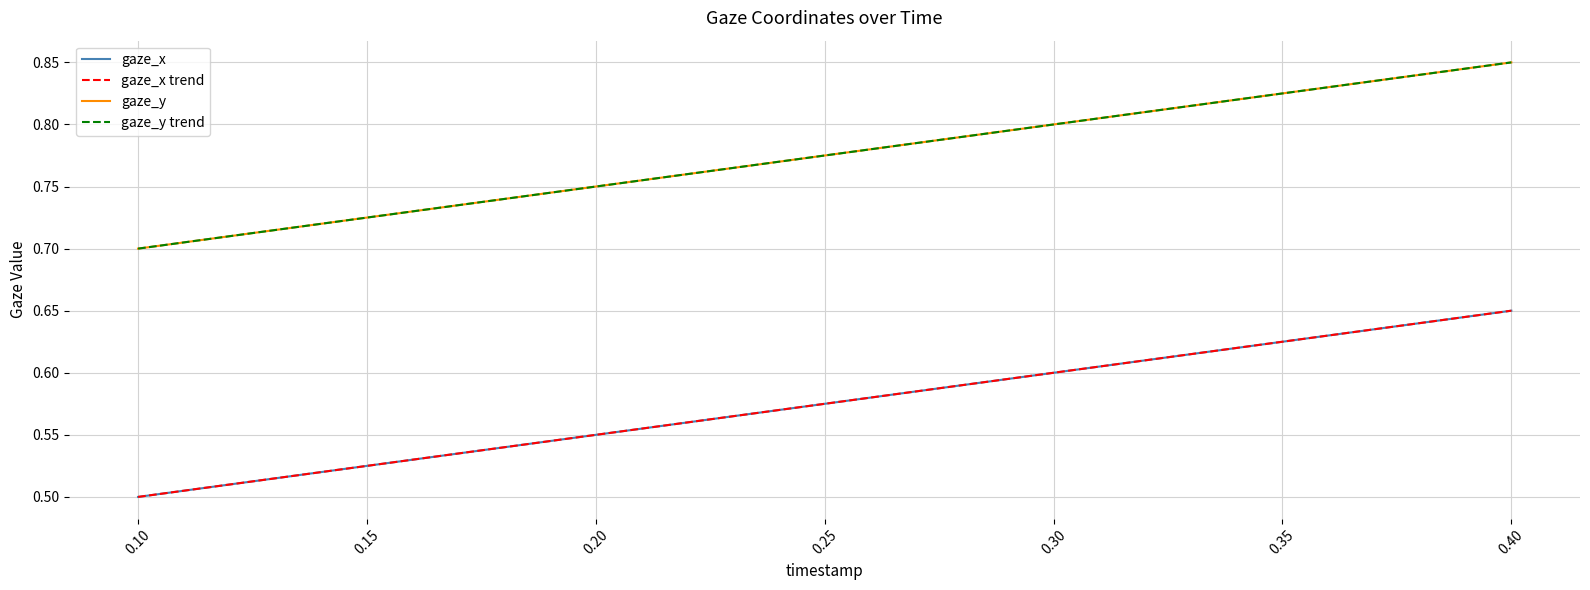

How many categories are shown in the chart?

4